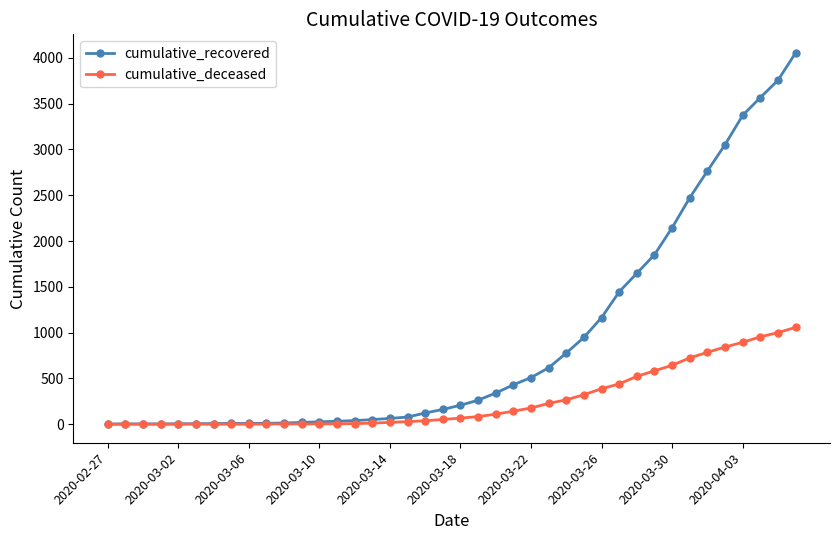

At how many categories does at least one series exceed 2526?

6